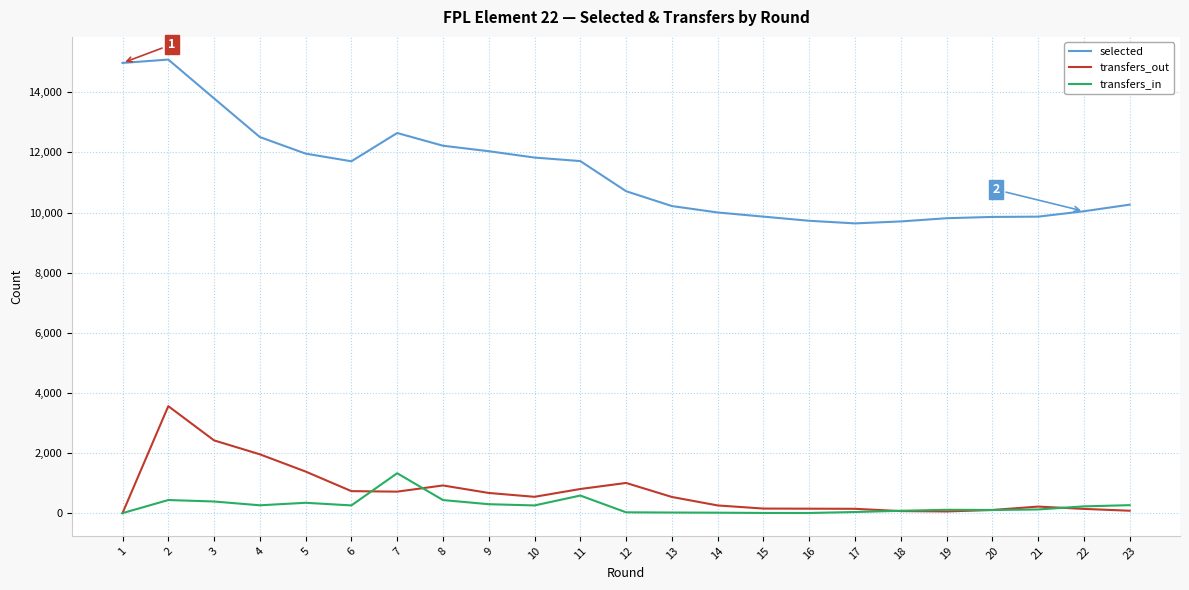

What are all the series names shown in the legend?

selected, transfers_out, transfers_in